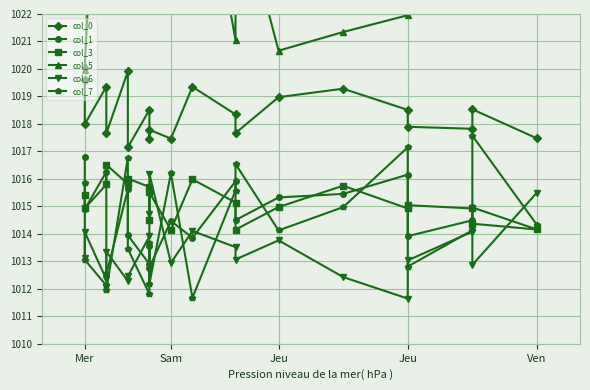

Which series has the largest range (max minus min)?

col_5